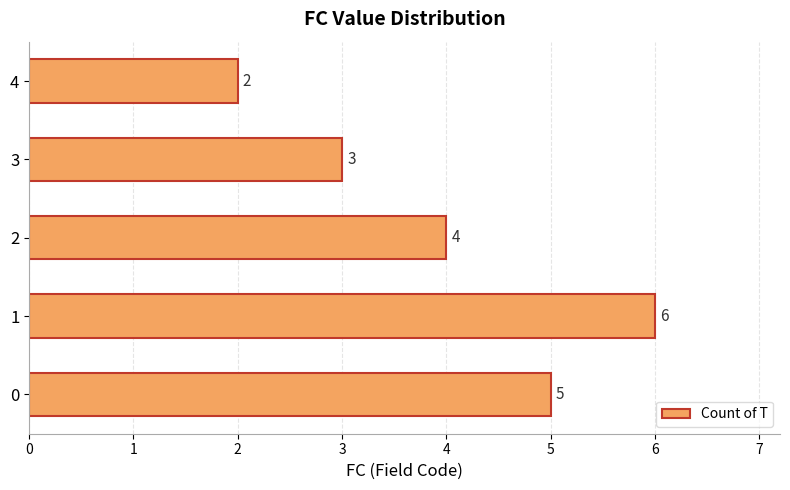

What is the greatest value displayed?

6